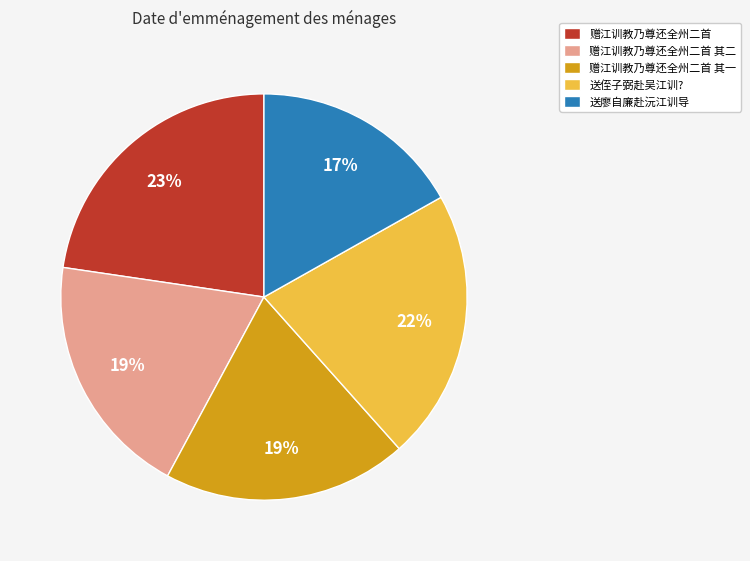

How many segments does this pie chart have?

5